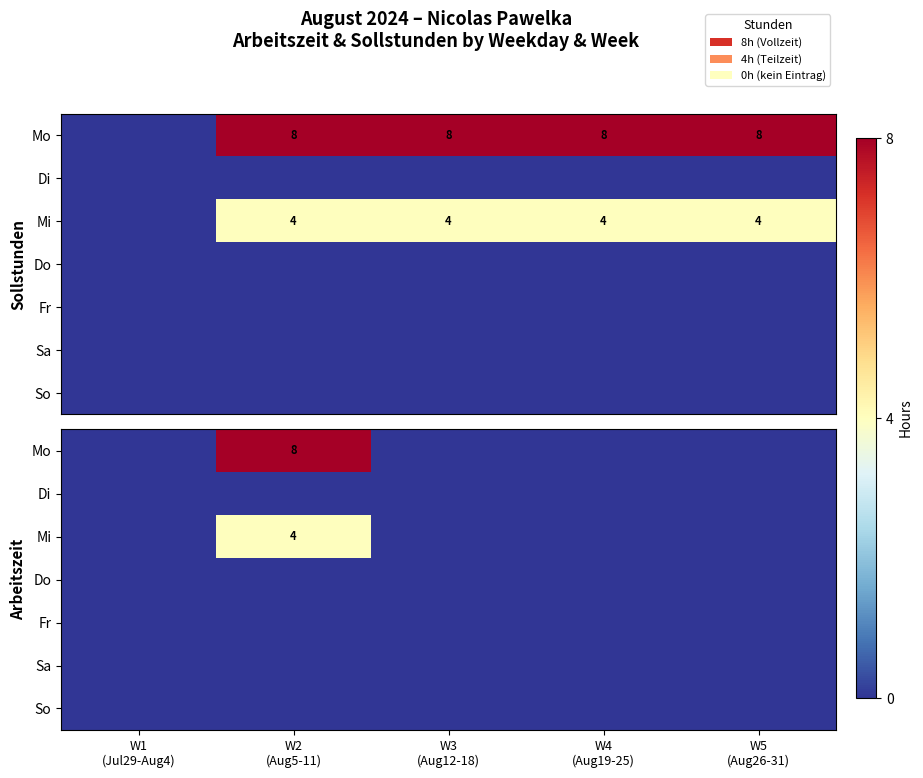

Which category has the highest value in the Mi series?

W2 (Aug5-11)